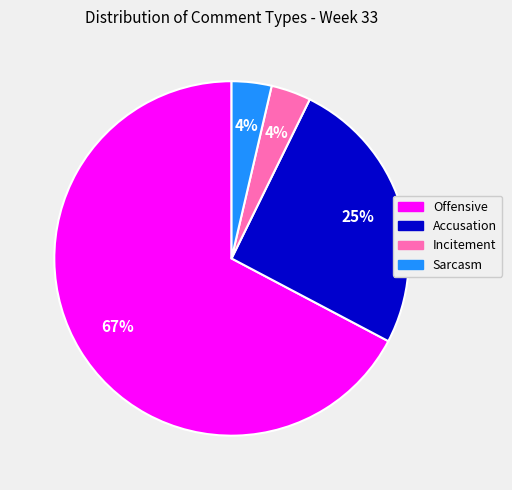

What is the largest slice in the pie chart?

Offensive